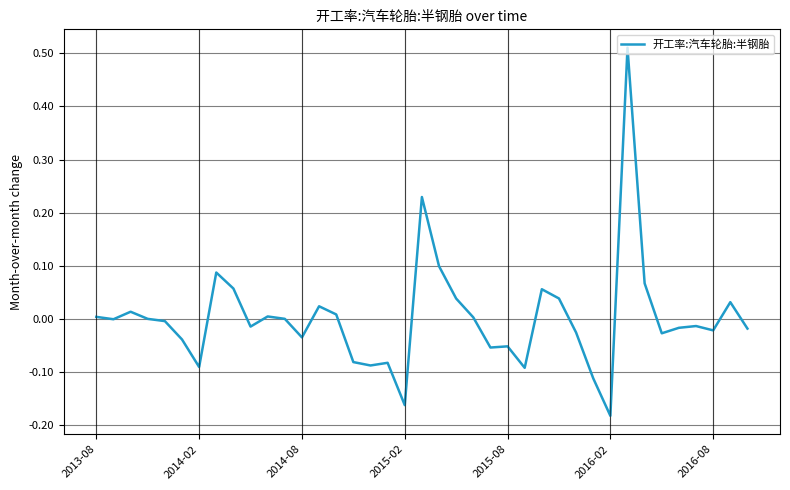

At which category does the chart reach its minimum across all series?

2016-02